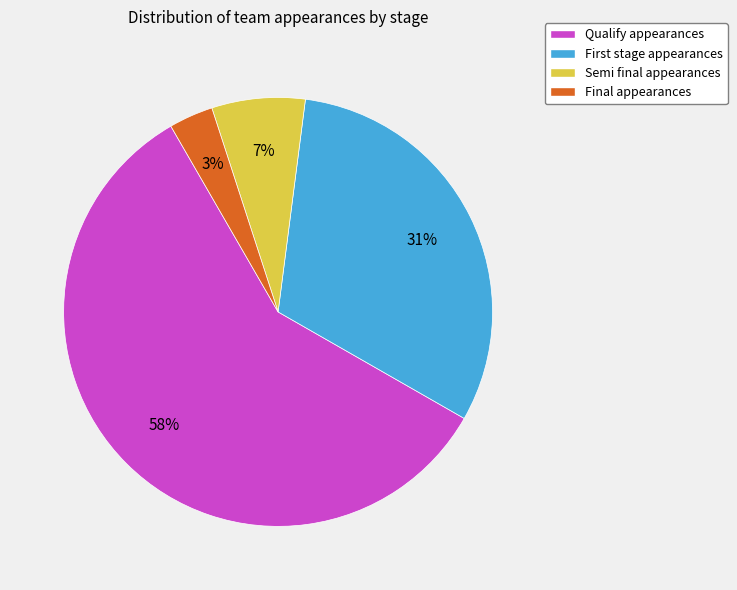

Which slice is the largest?

Qualify appearances